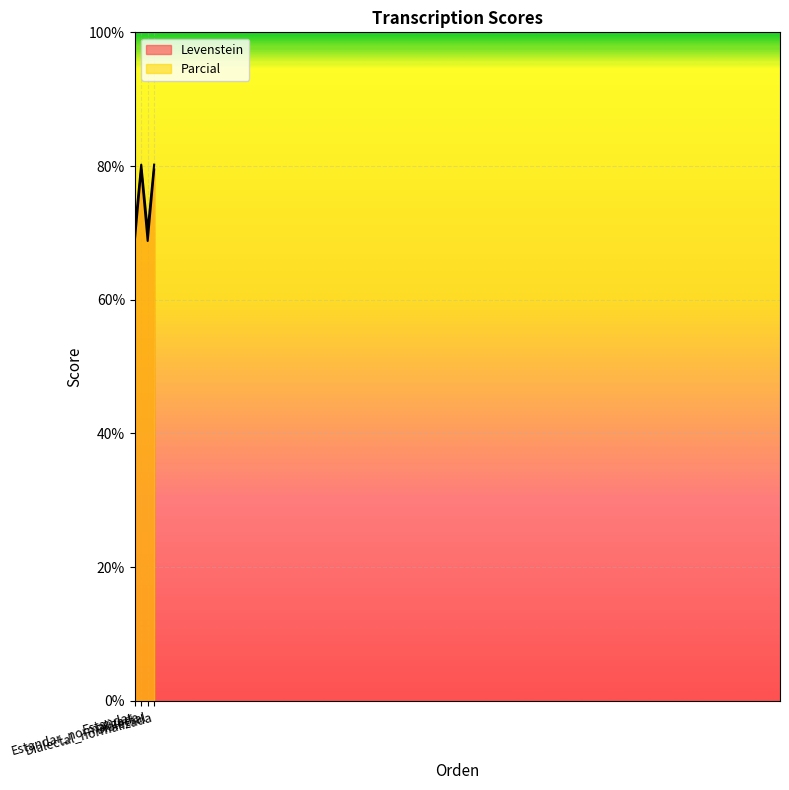

True or false: Parcial and Levenstein intersect in this chart.

False